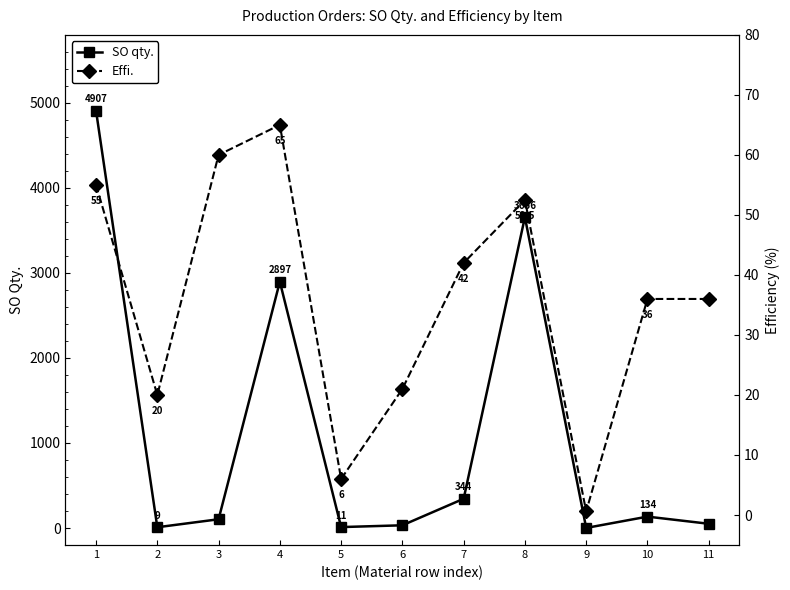

What is the difference between the second highest and minimum values in the SO qty. series?

3655